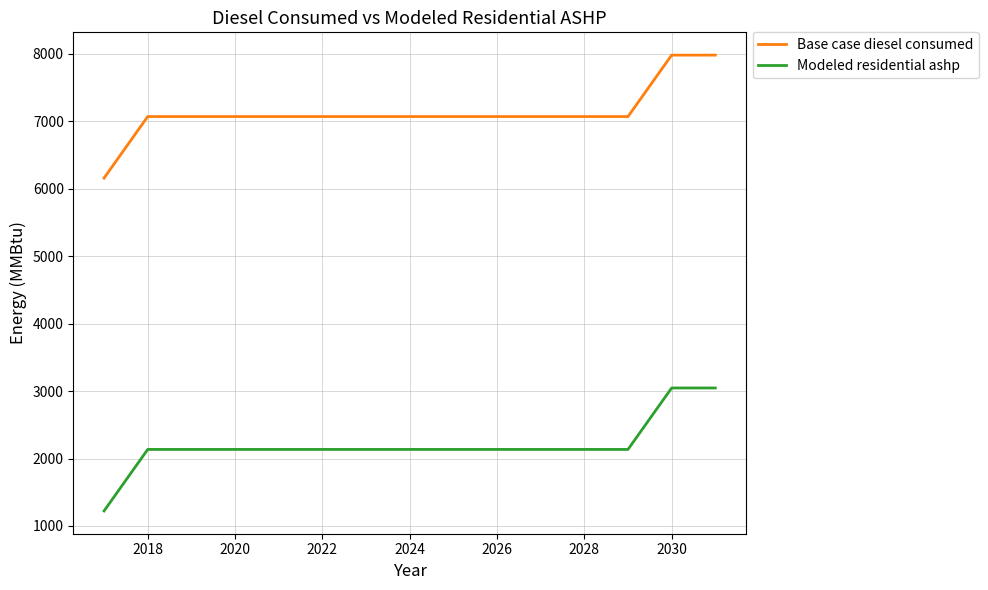

What is the difference between the maximum and minimum values in the Modeled residential ashp series?

1823.0